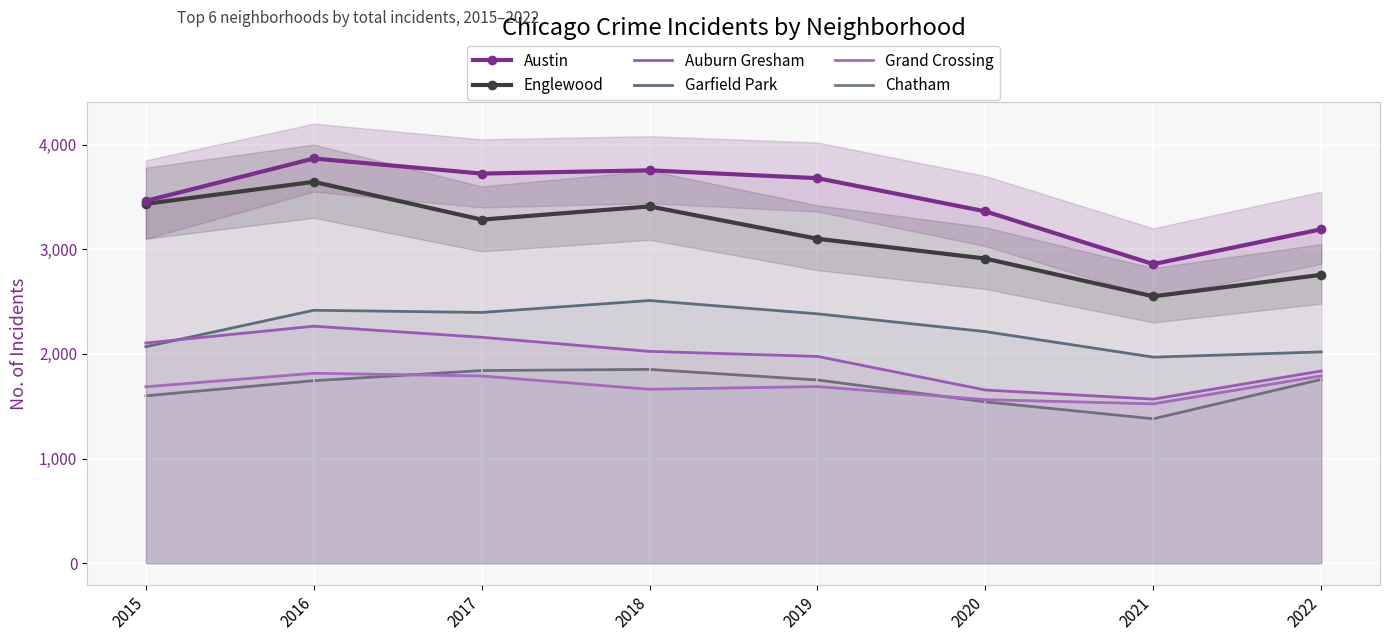

Between 2018 and 2019, which series saw the biggest shift?

Englewood